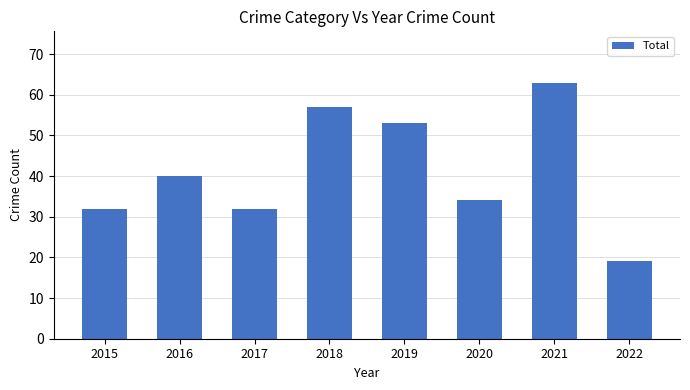

What is the maximum value shown in the chart?

63